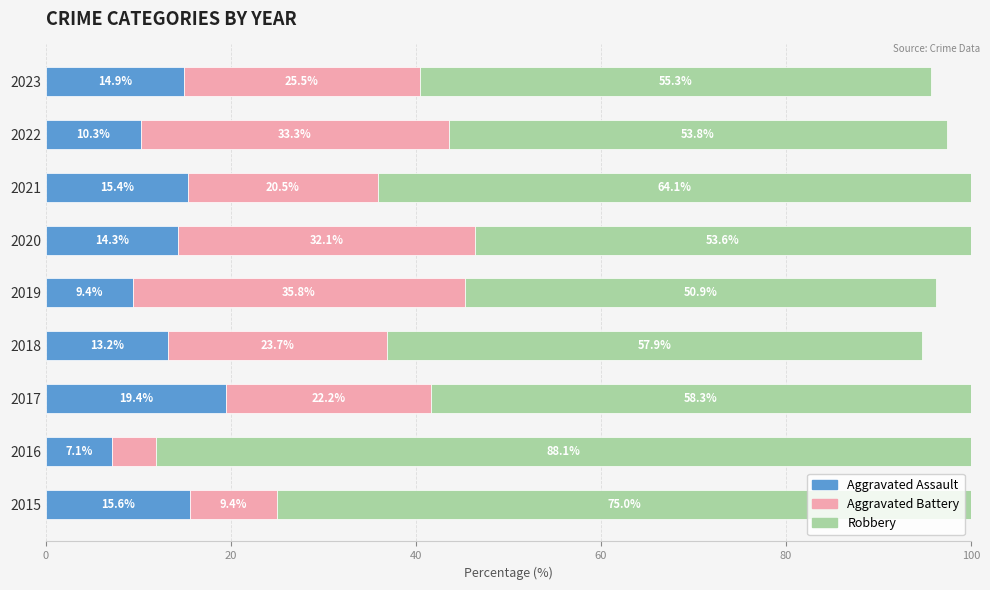

What is the approximate value of Aggravated Assault at 2017?

19.4